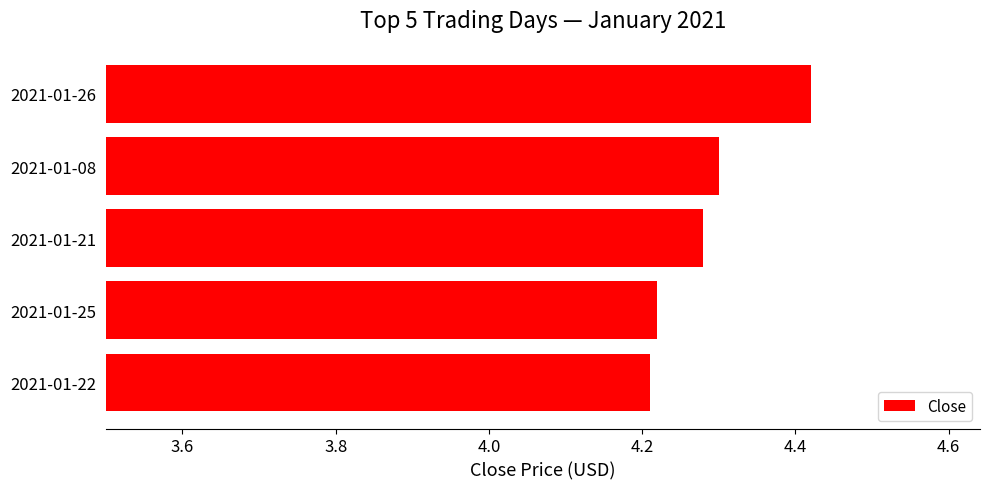

True or false: the data shows 1.2 at 2021-01-26.

False